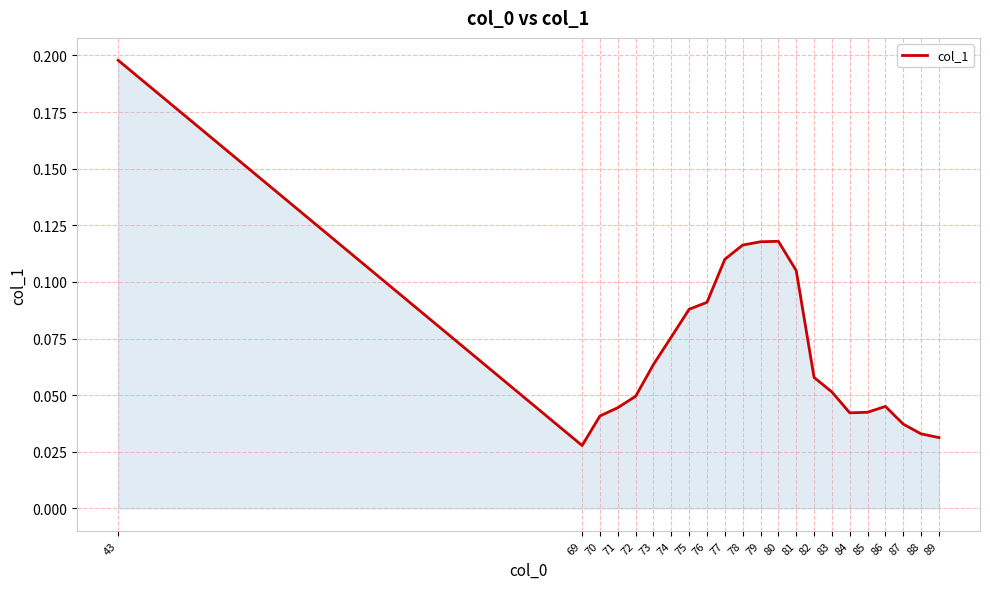

Which has a higher value, 80 or 77?

80